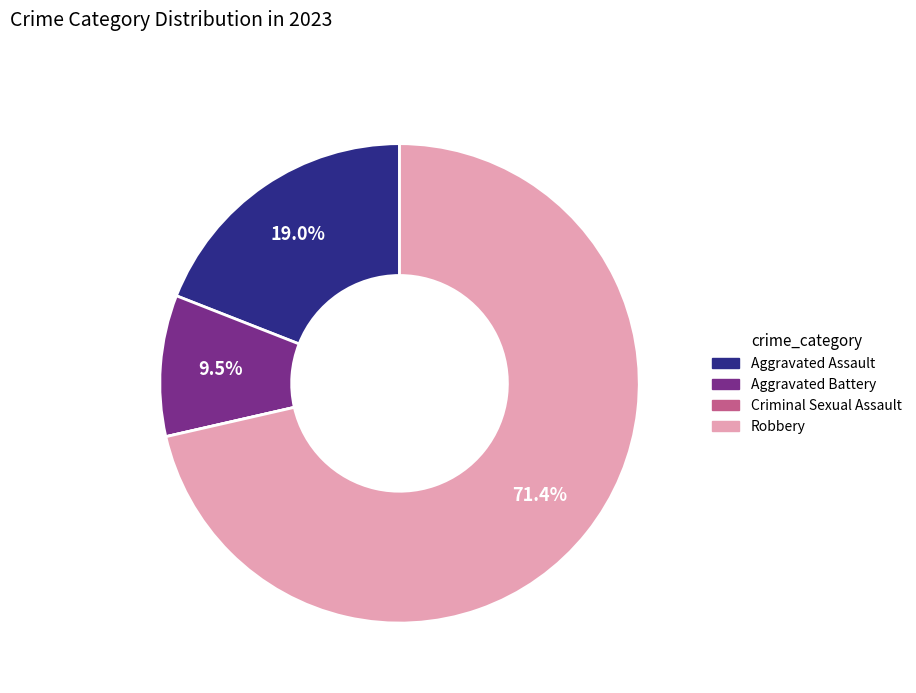

Which category accounts for the majority?

Robbery